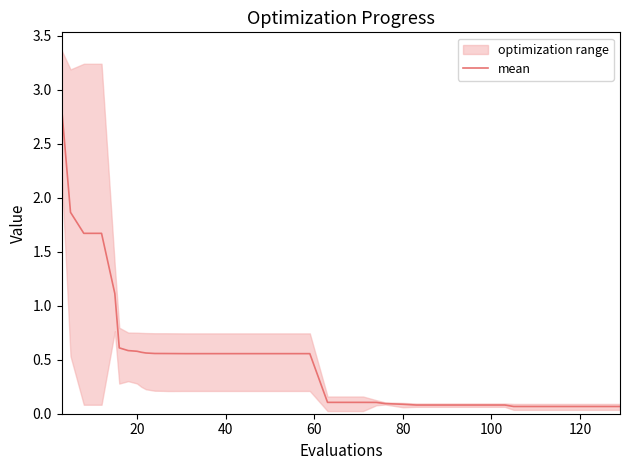

Count the number of categories in the chart.

40